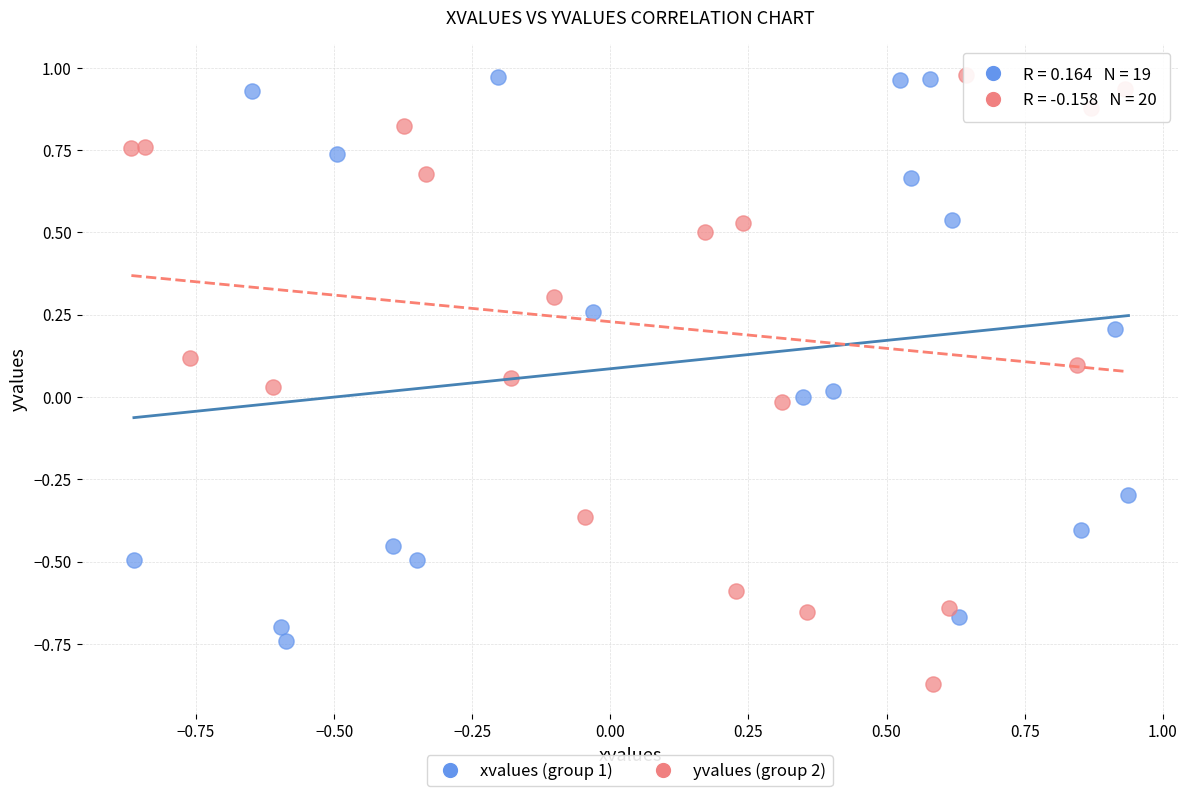

Which series reaches the minimum Y coordinate?

yvalues (group 2)